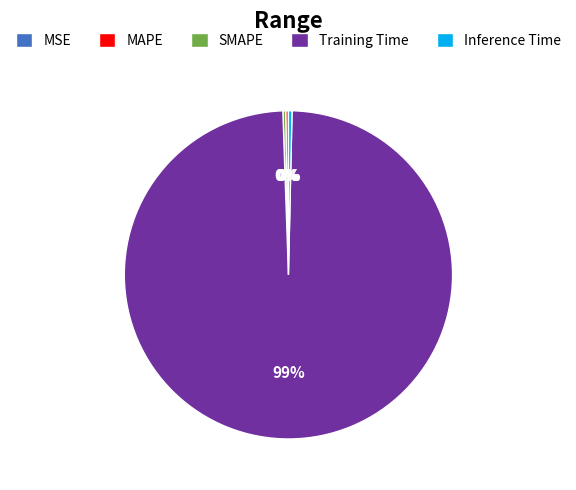

Which category has the biggest portion of the pie?

Training Time